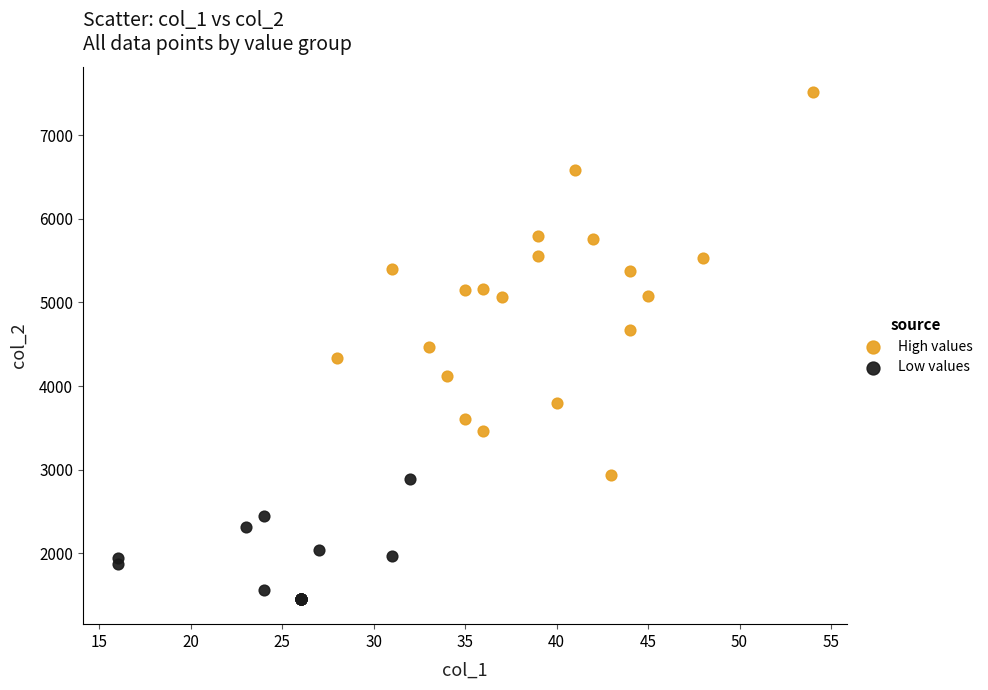

Which series reaches the maximum Y coordinate?

High values